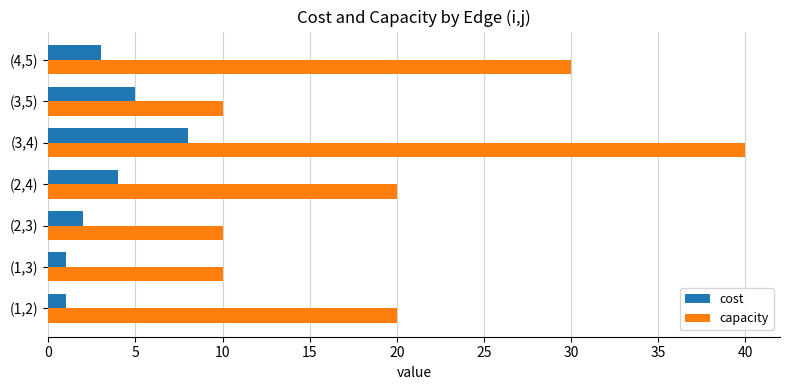

What is the difference between the second highest and minimum values in the cost series?

4